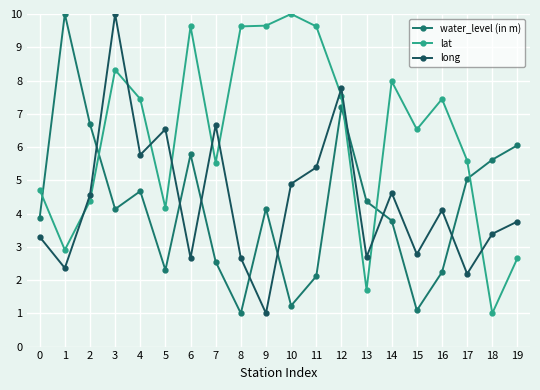

At which label does lat reach its minimum?

18